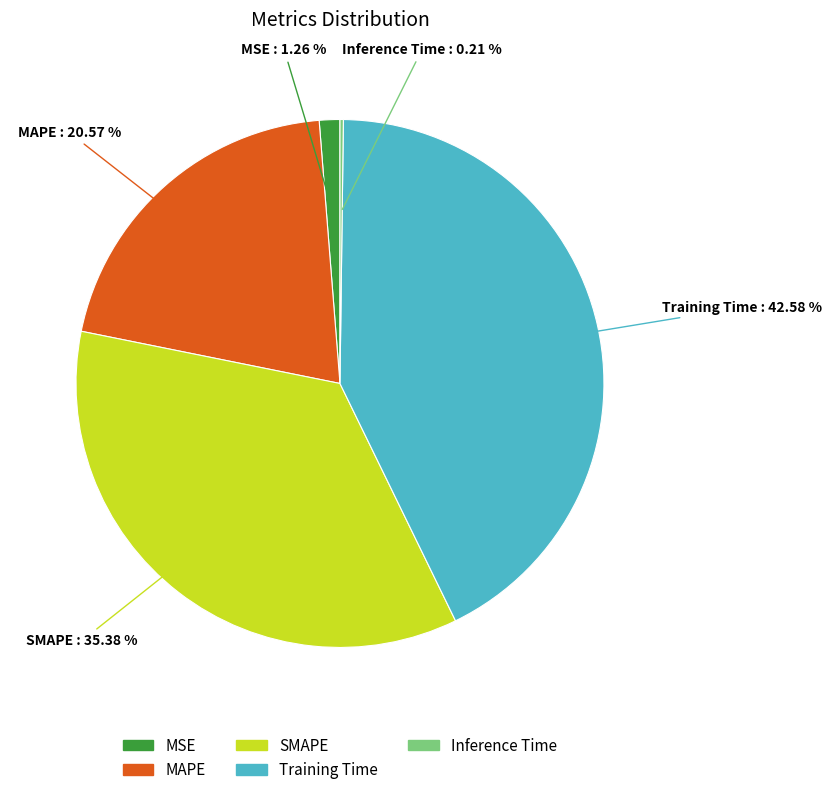

What is the largest slice in the pie chart?

Training Time